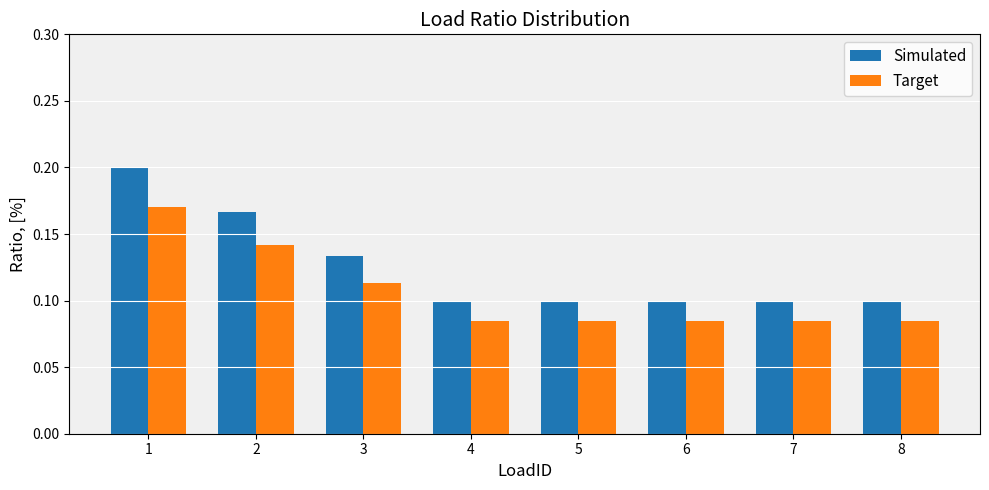

Rank the series at 1 from highest to lowest value.

Simulated, Target